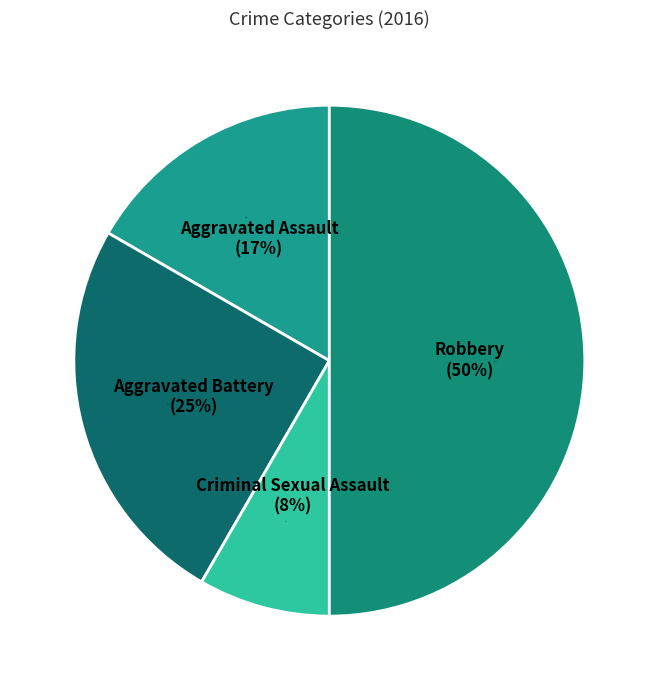

What is the largest slice in the pie chart?

Robbery